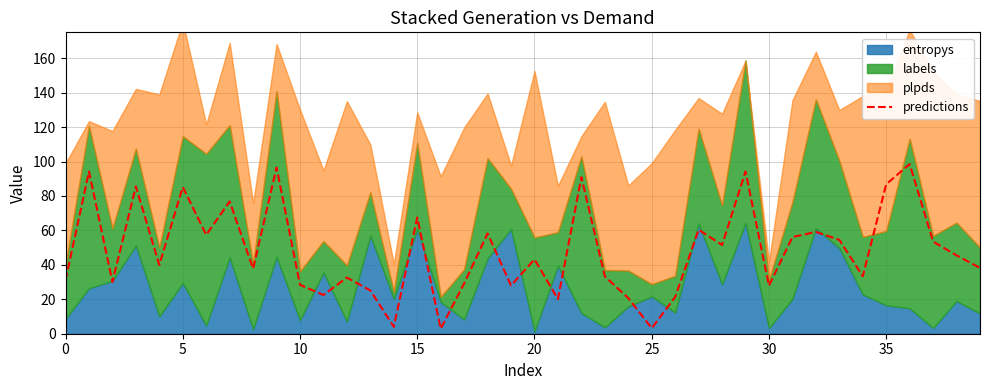

How many categories are shown in the chart?

40